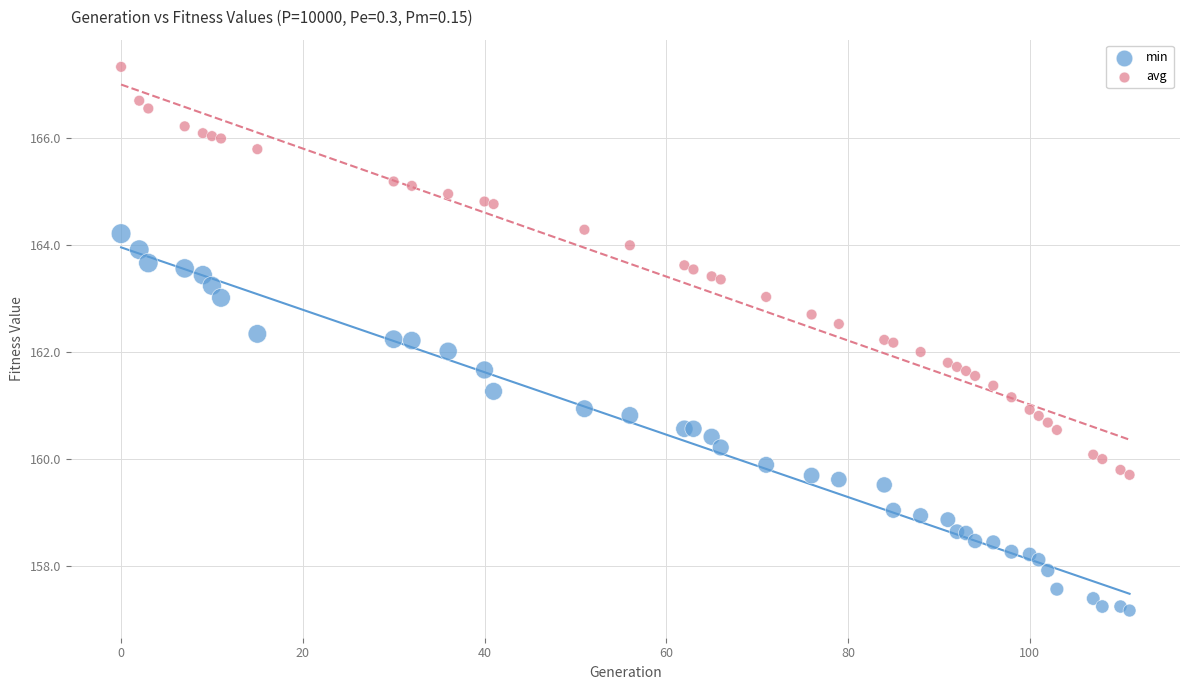

What is the X range (max minus min) for the scatter plot?

111.0